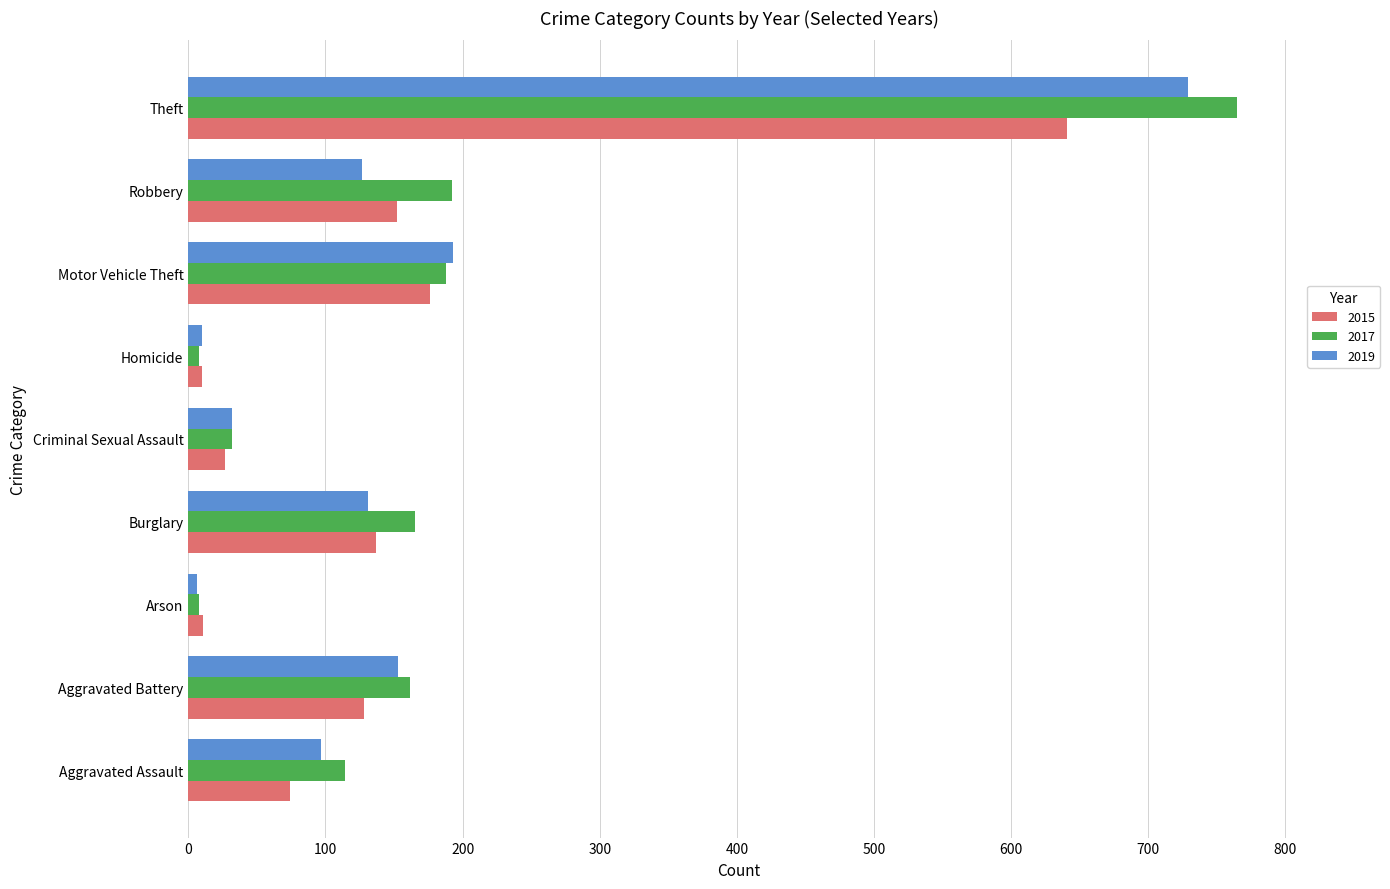

At which label is 2015 closest to 325?

Motor Vehicle Theft